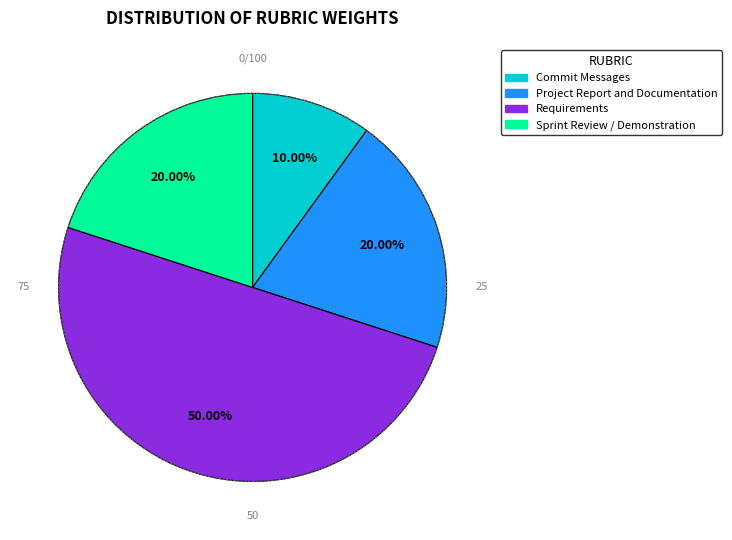

Is the sum of Requirements and Project Report and Documentation greater than half?

Yes